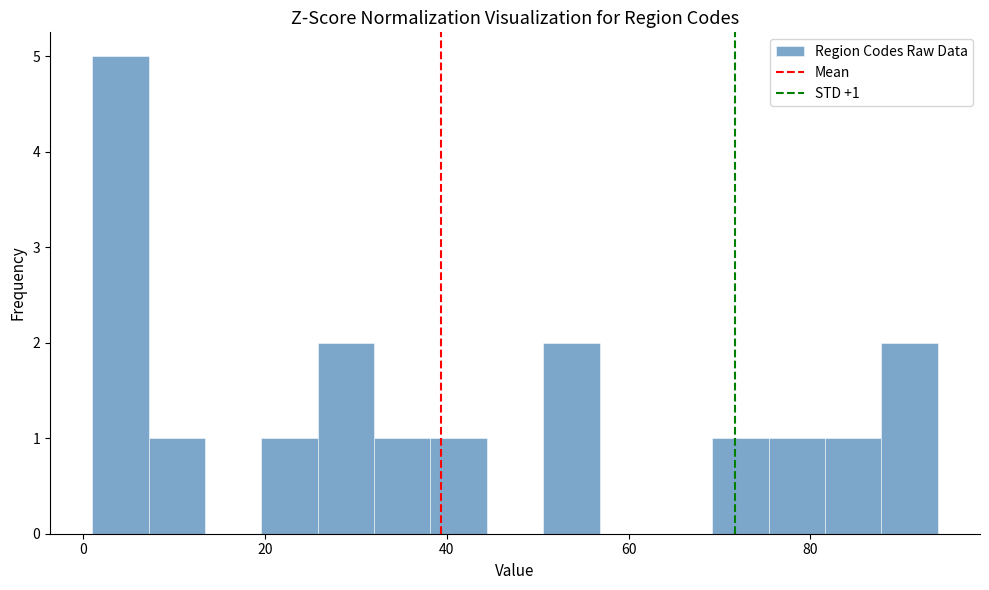

Read against the x-axis, roughly where is the centre of the tallest bar?

4